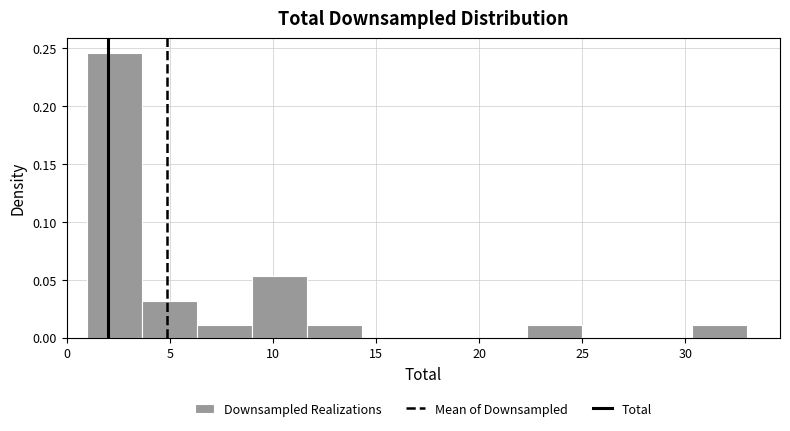

What is the height of the bar covering 22.5 to 25.0 on the x-axis? Neither the bar edges nor the heights are printed on the chart, so give them approximately, as read against the axes.

0.010